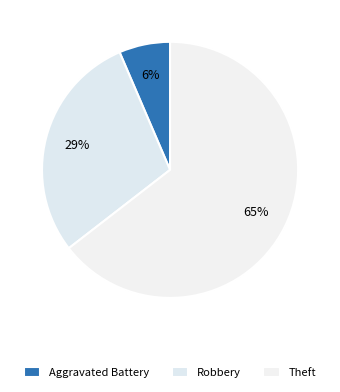

How many slices are in this pie chart?

3